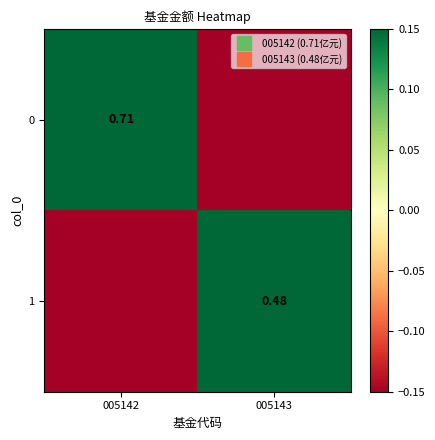

What is the difference between the maximum and minimum values in the 0 series?

0.7